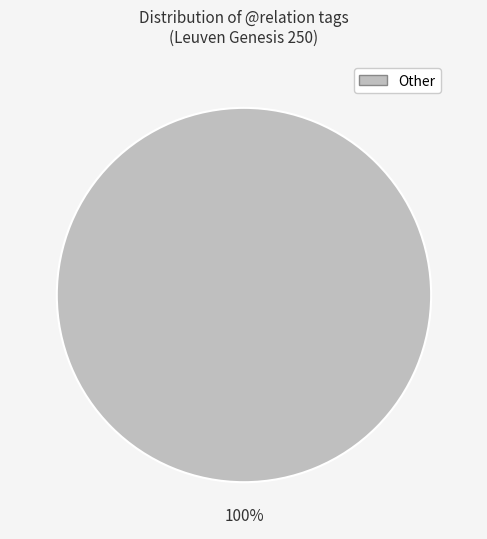

What percentage is the Other slice, to the nearest percent?

100%